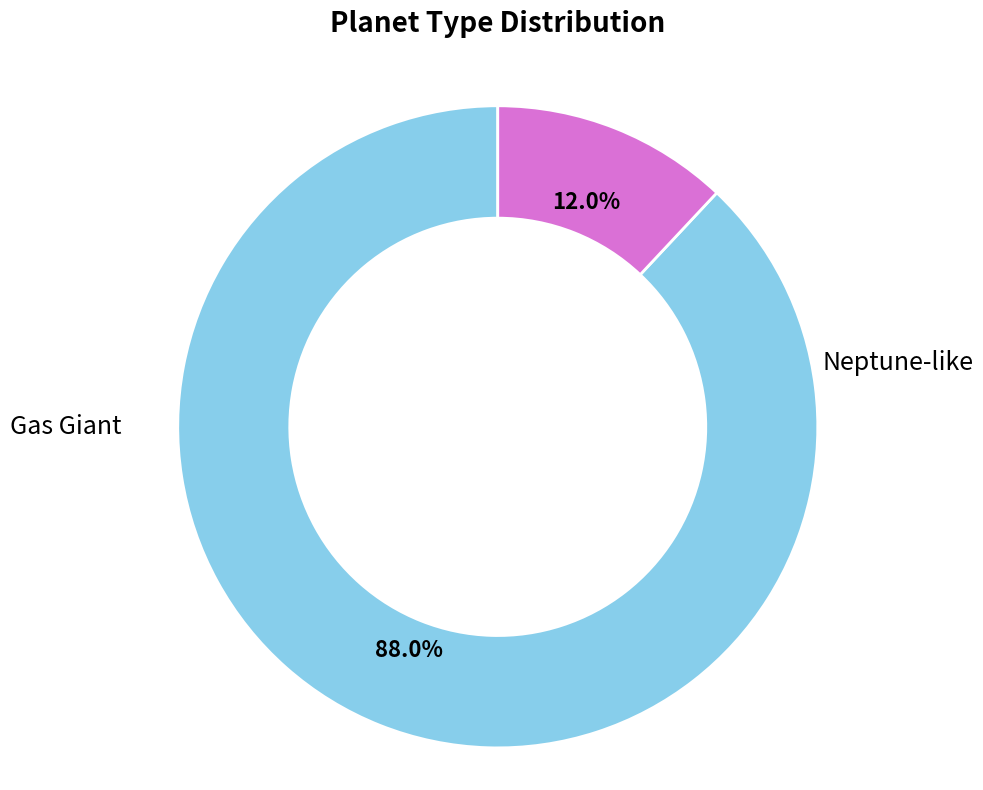

Does any single category account for the majority?

Yes